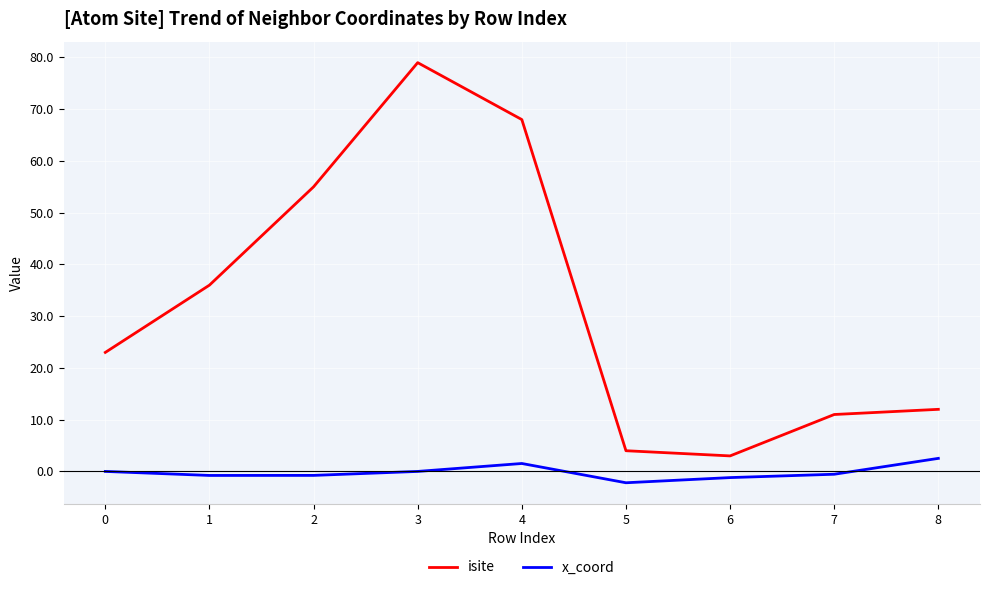

Is this an area chart (filled region under the line)?

No